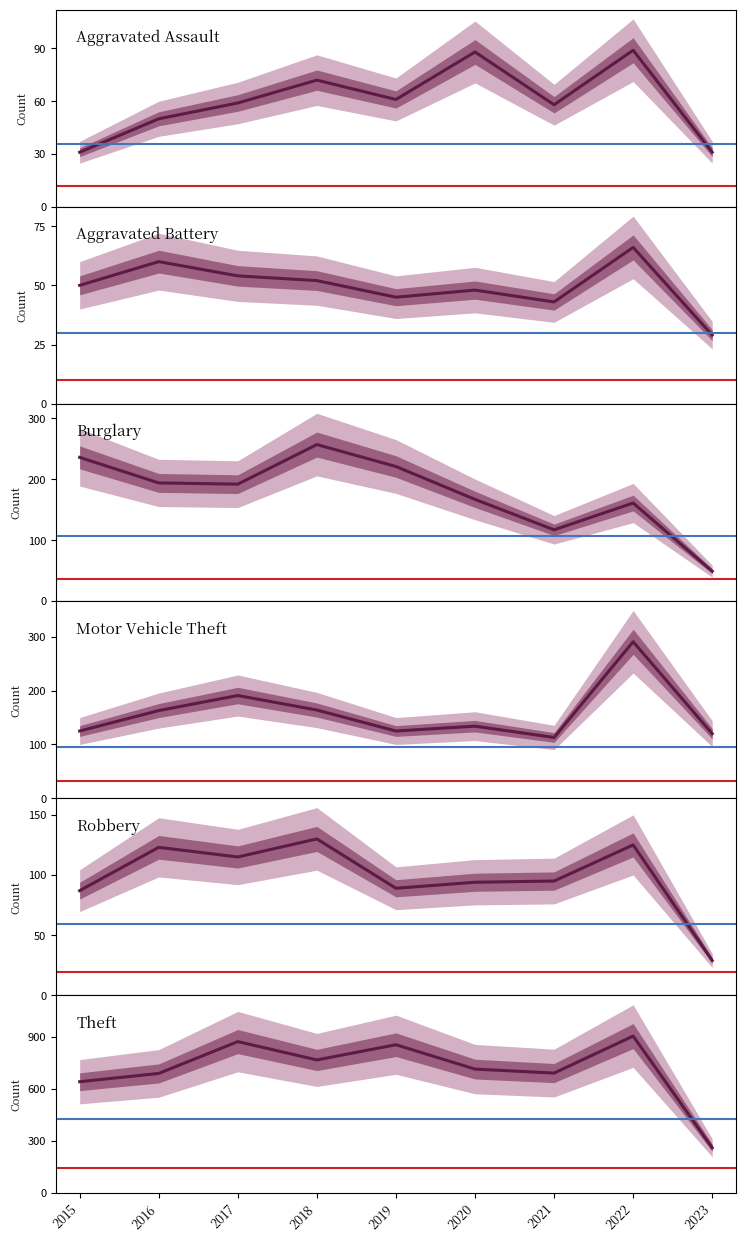

True or false: Burglary and Aggravated Battery cross at least once.

False